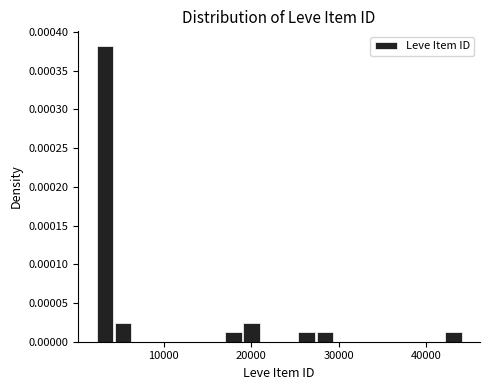

Around what value on the x-axis is the tallest bar? Give the approximate position of its centre, as read against the axis.

3000